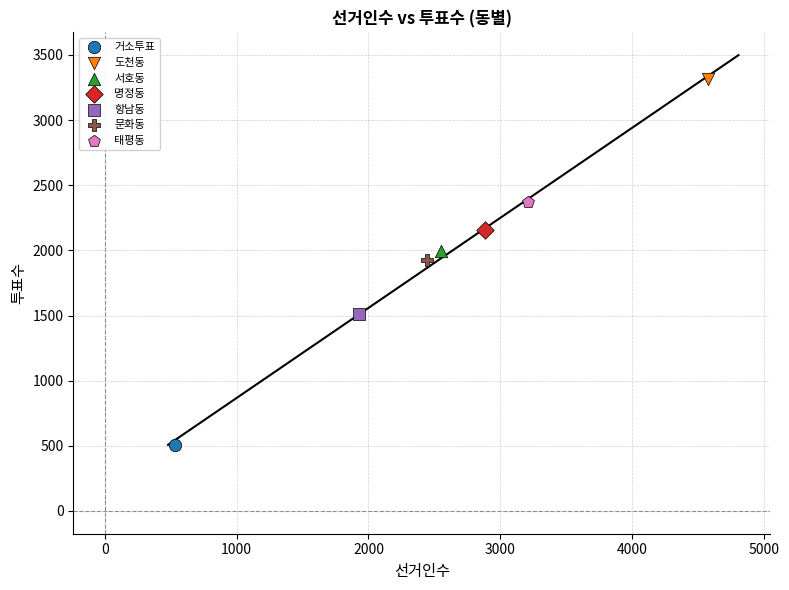

Which series reaches the minimum Y coordinate?

거소투표